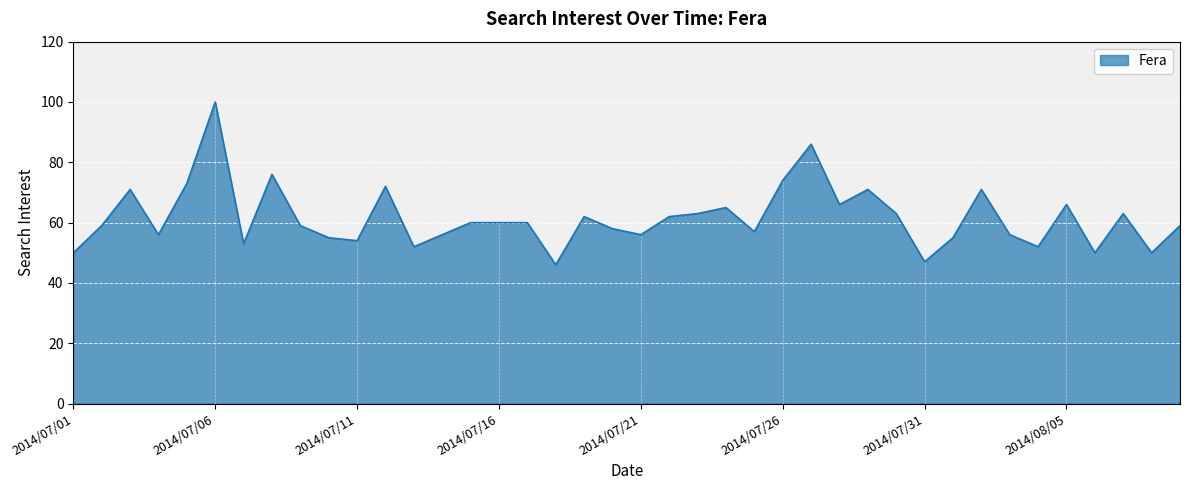

What is the average value?

62